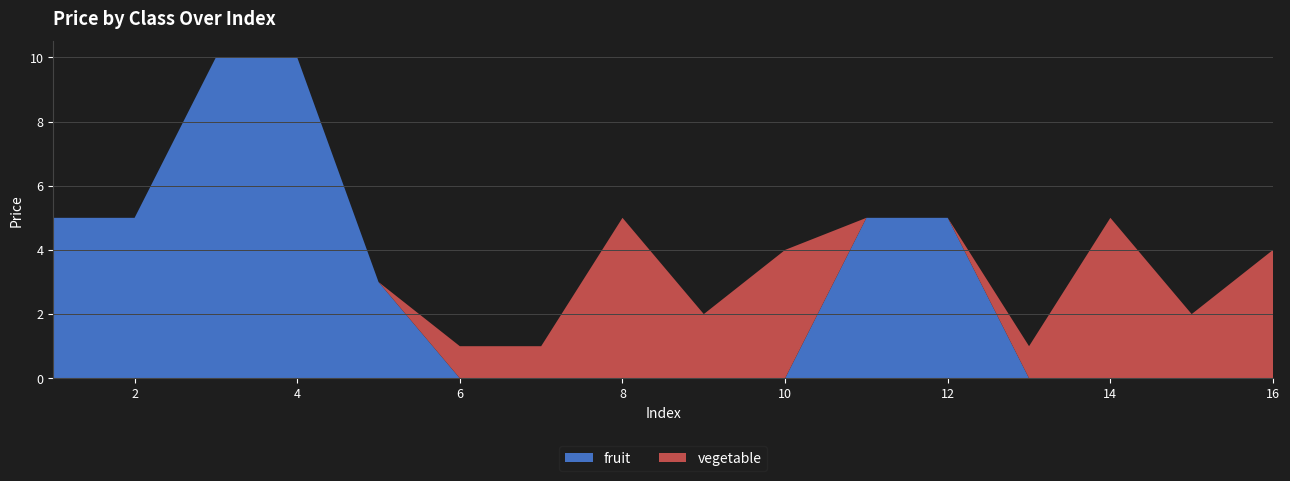

Reading left to right, list all the values displayed in this chart.

fruit: 5	5	10	10	3	0	0	0	0	0	5	5	0	0	0	0
vegetable: 0	0	0	0	0	1	1	5	2	4	0	0	1	5	2	4